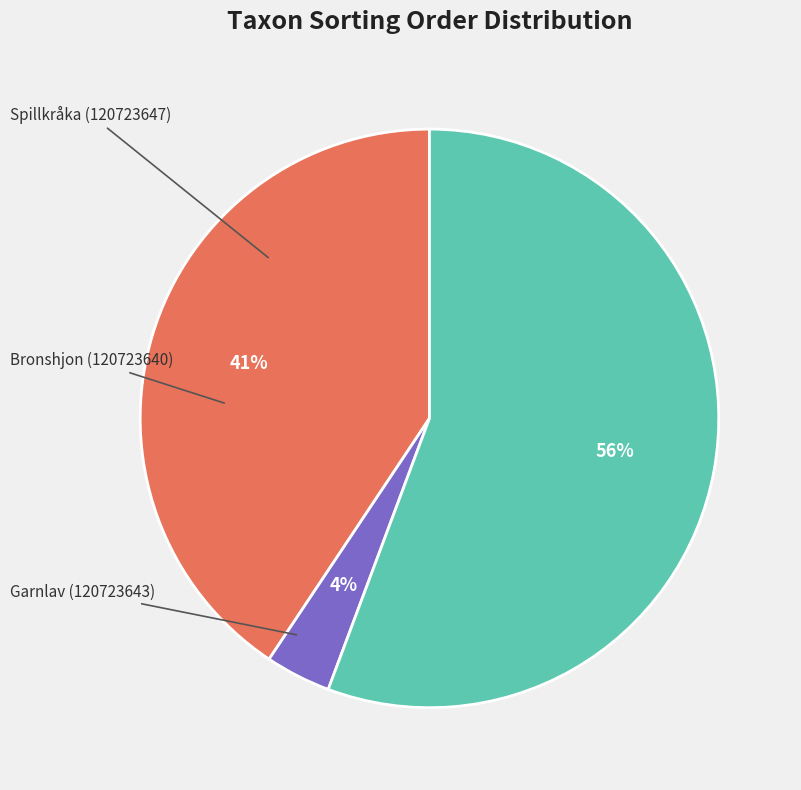

Is there a majority slice in this chart?

Yes